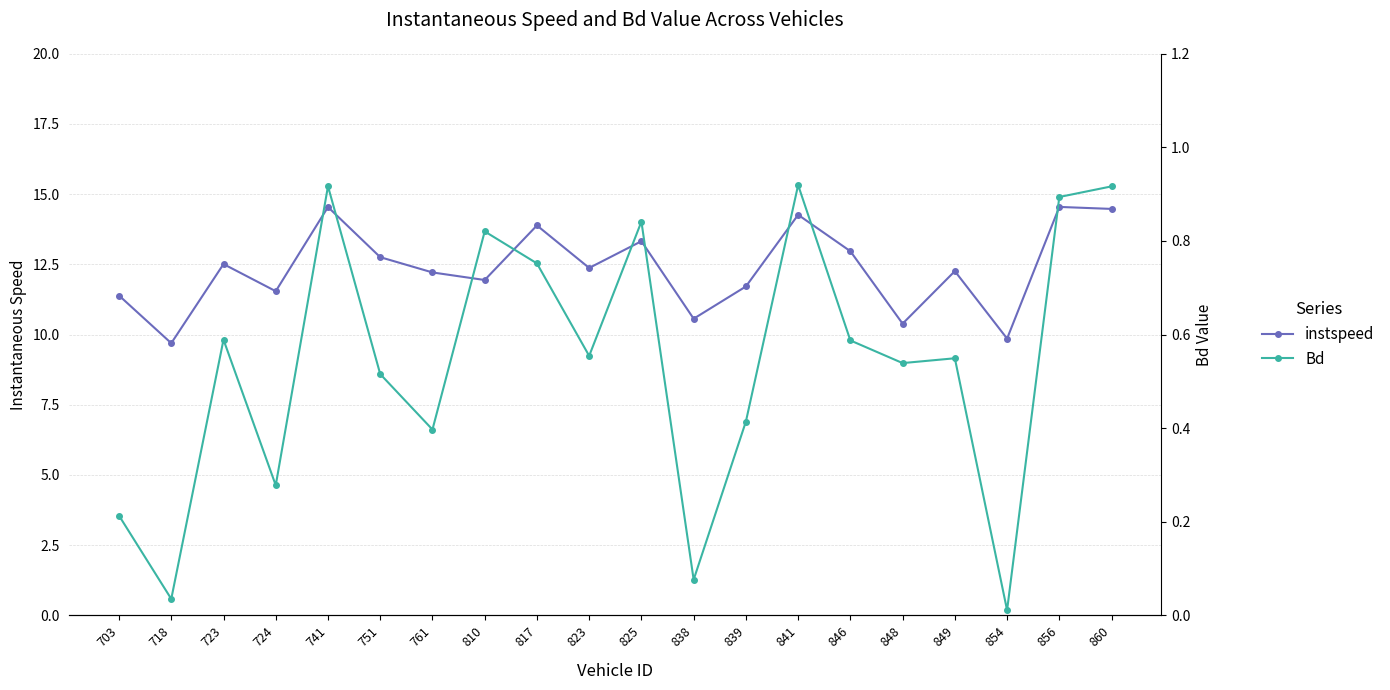

Reading right to left, transcribe all the data shown in this chart.

instspeed: 860=14.5	856=14.5	854=9.9	849=12.3	848=10.4	846=13.0	841=14.3	839=11.7	838=10.6	825=13.3	823=12.4	817=13.9	810=11.9	761=12.2	751=12.8	741=14.5	724=11.5	723=12.5	718=9.7	703=11.4
Bd: 860=0.9	856=0.9	854=0.0	849=0.5	848=0.5	846=0.6	841=0.9	839=0.4	838=0.1	825=0.8	823=0.6	817=0.8	810=0.8	761=0.4	751=0.5	741=0.9	724=0.3	723=0.6	718=0.0	703=0.2